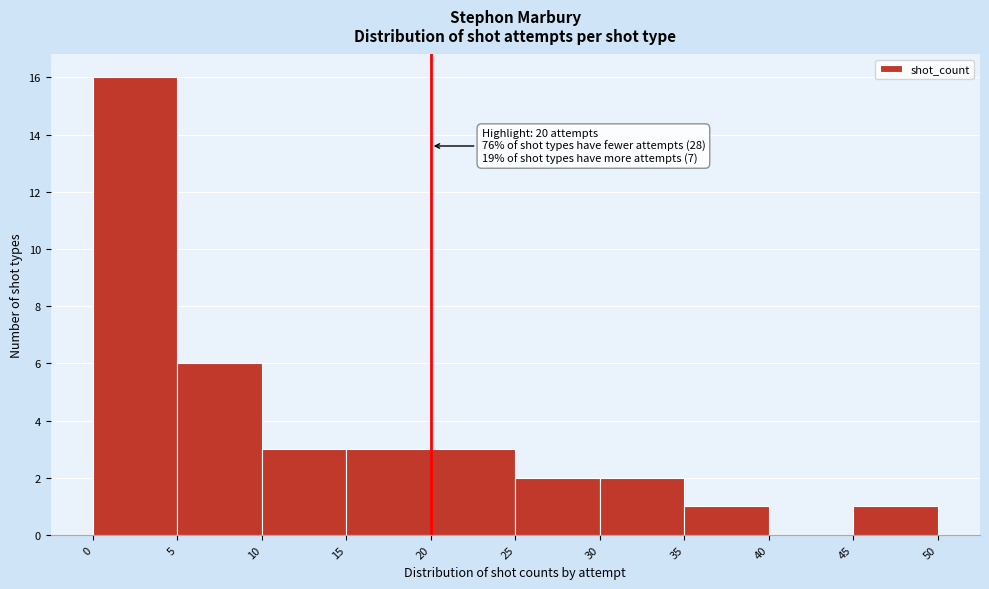

Which range on the x-axis has the tallest bar?

0 to 5